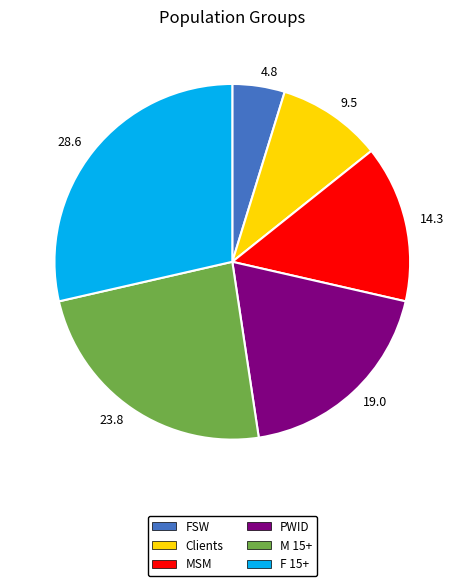

What is the ratio of the value at PWID to the value at F 15+?

0.7